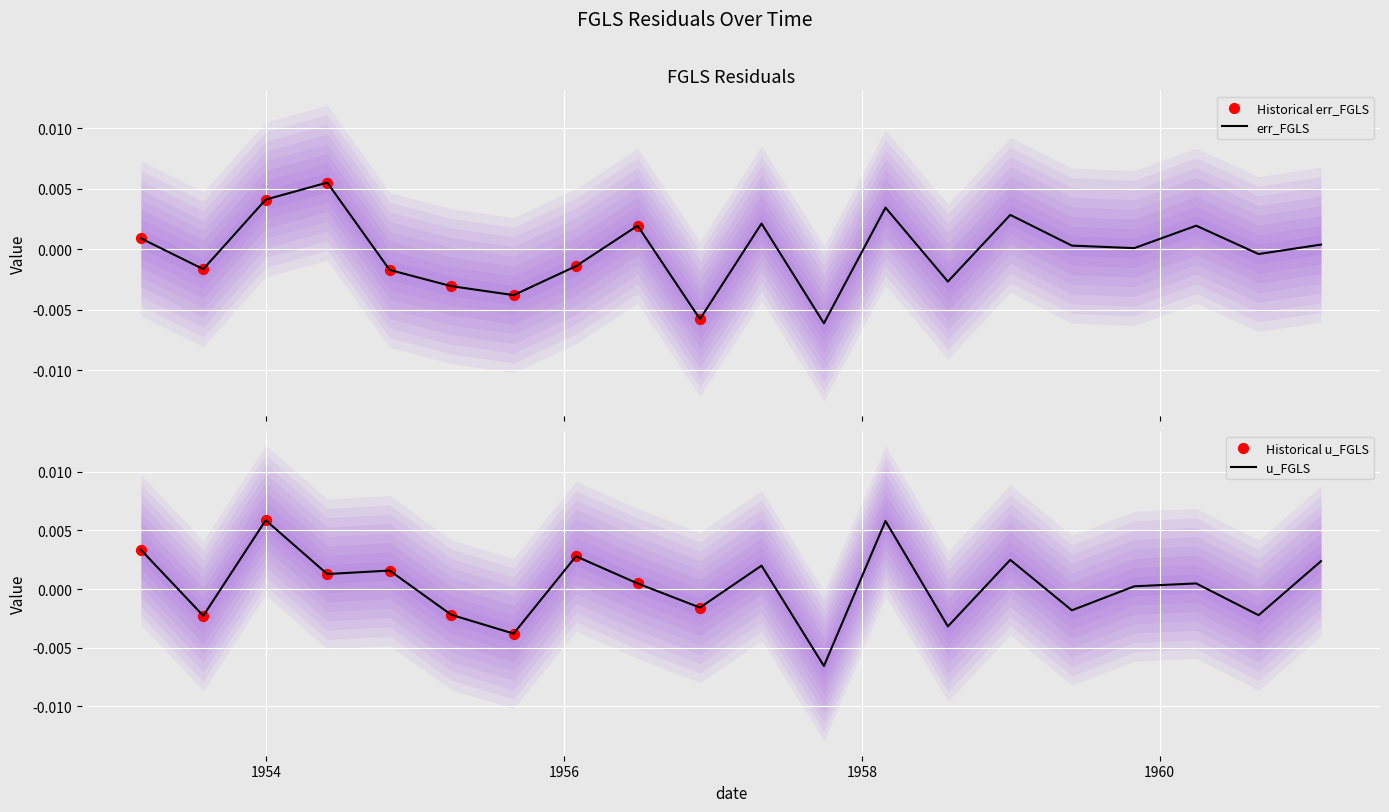

Which series has the largest total across all categories?

u_FGLS